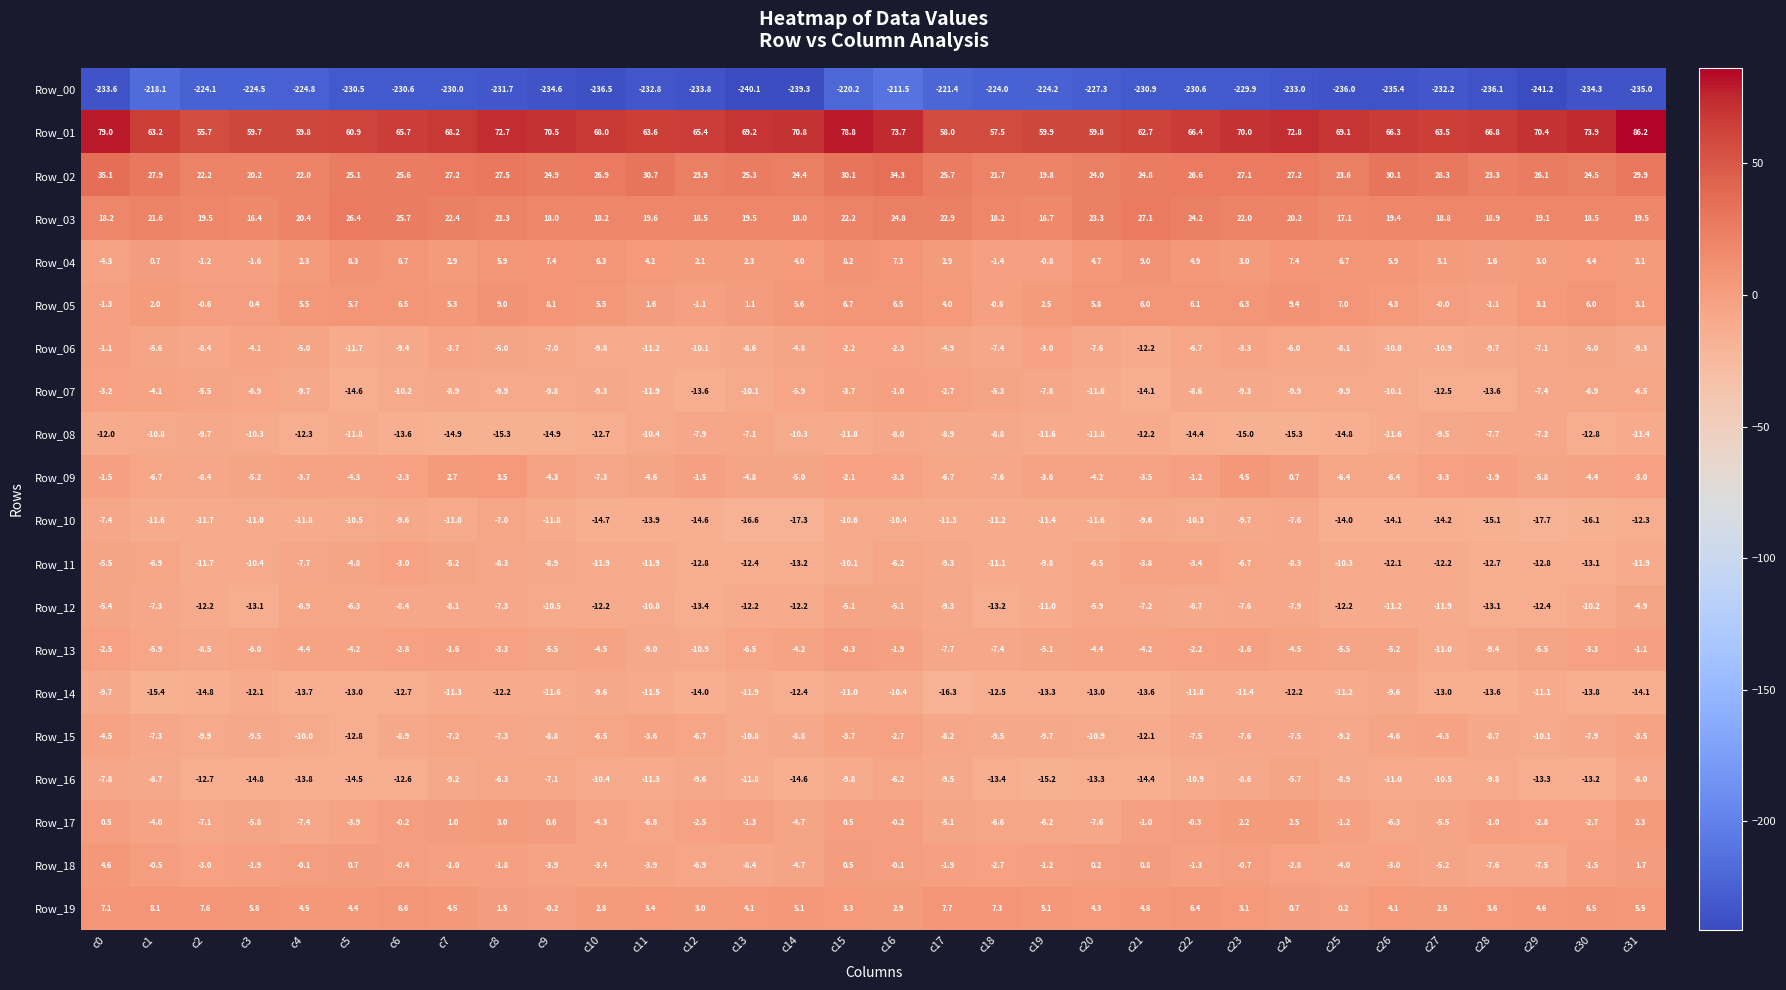

What is the difference between the Row_17 values at c26 and c23?

8.5